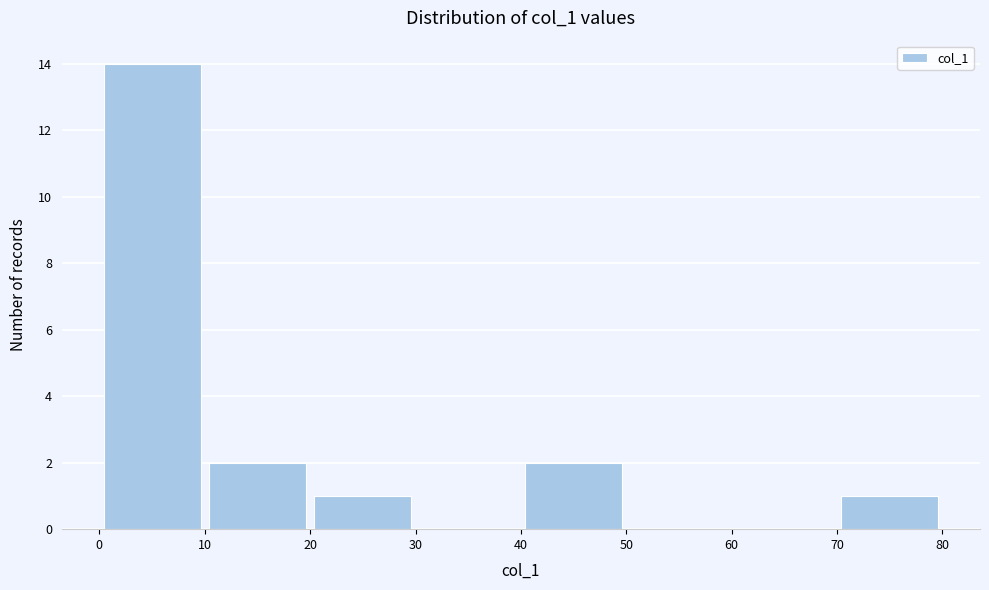

Reading left to right, list every bar in this chart as the range it spans on the x-axis followed by its height. The values are not printed on the chart, so give them approximately, as read against the axis.

0 to 10: 14
10 to 20: 2
20 to 30: 1
30 to 40: 0
40 to 50: 2
50 to 60: 0
60 to 70: 0
70 to 80: 1